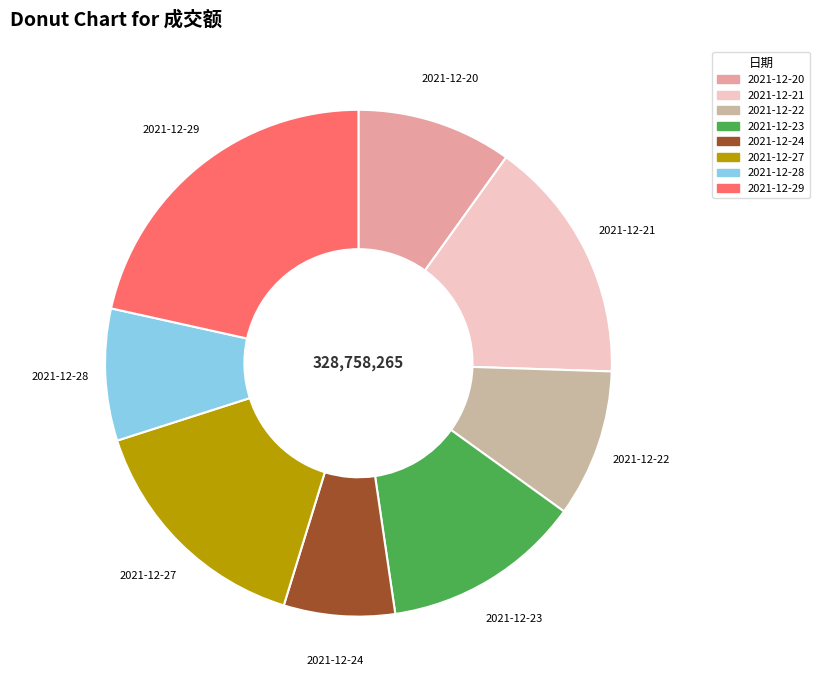

What is the ratio of the value at 2021-12-29 to the value at 2021-12-22?

2.3